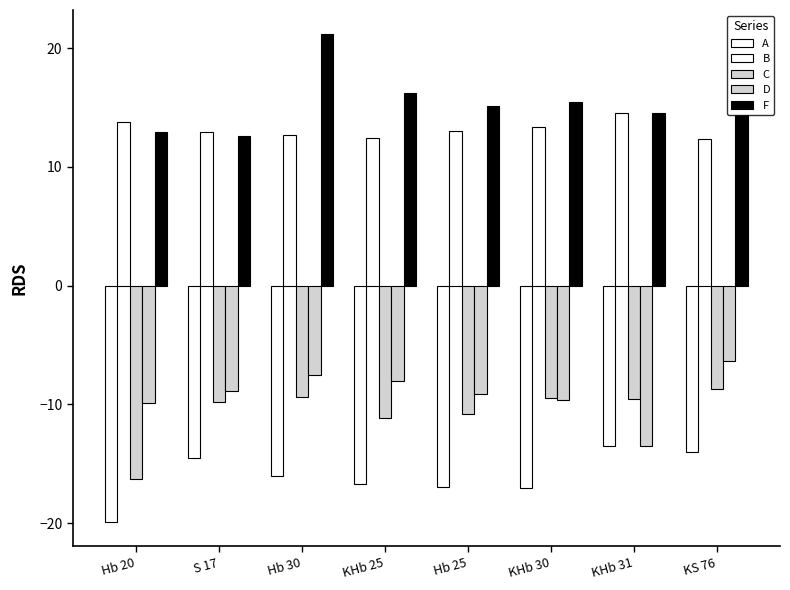

What is the label of the 1st bar from the right?

KS 76